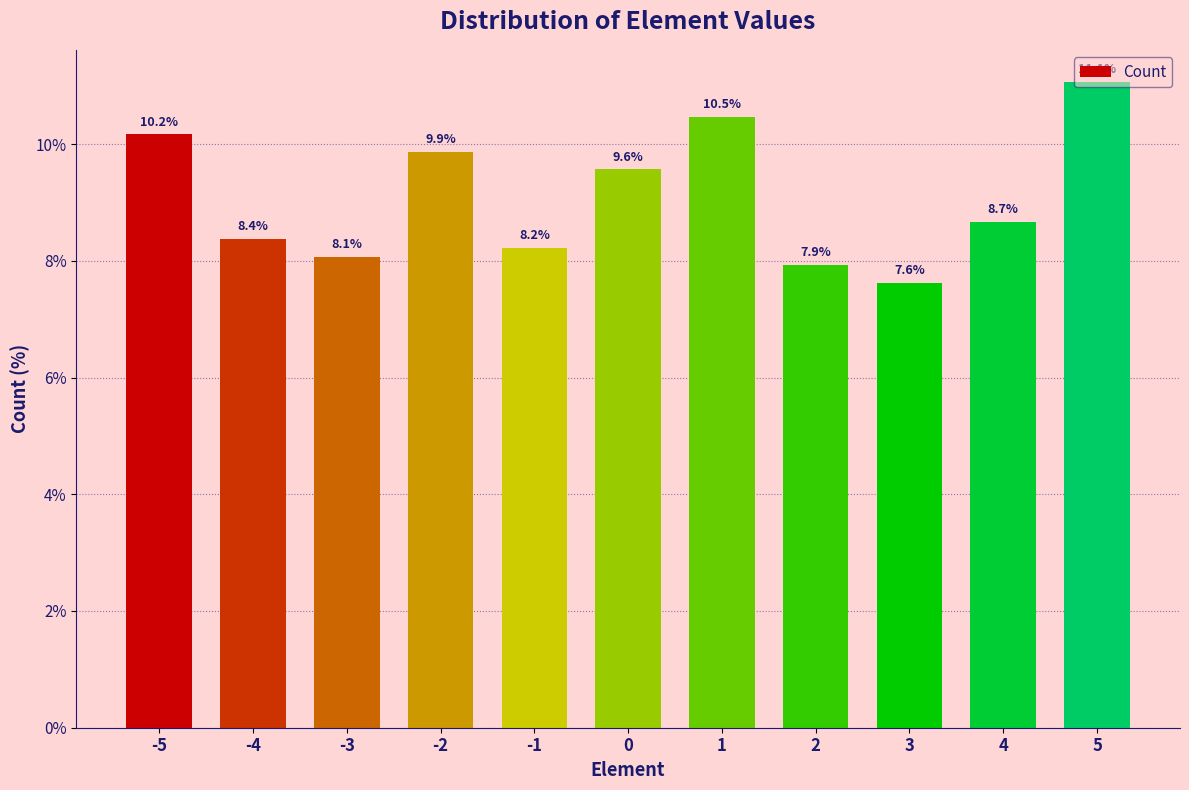

Approximately how many times larger is the value at 2 compared to -3?

1.0